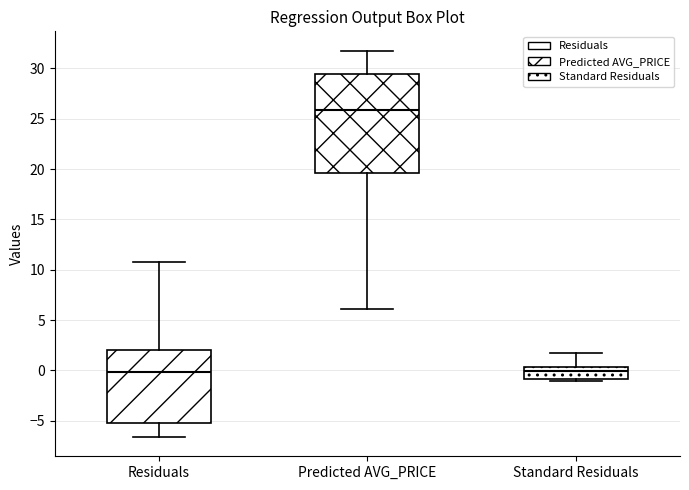

Which box is the tallest, from its lower edge to its upper edge?

Predicted AVG_PRICE